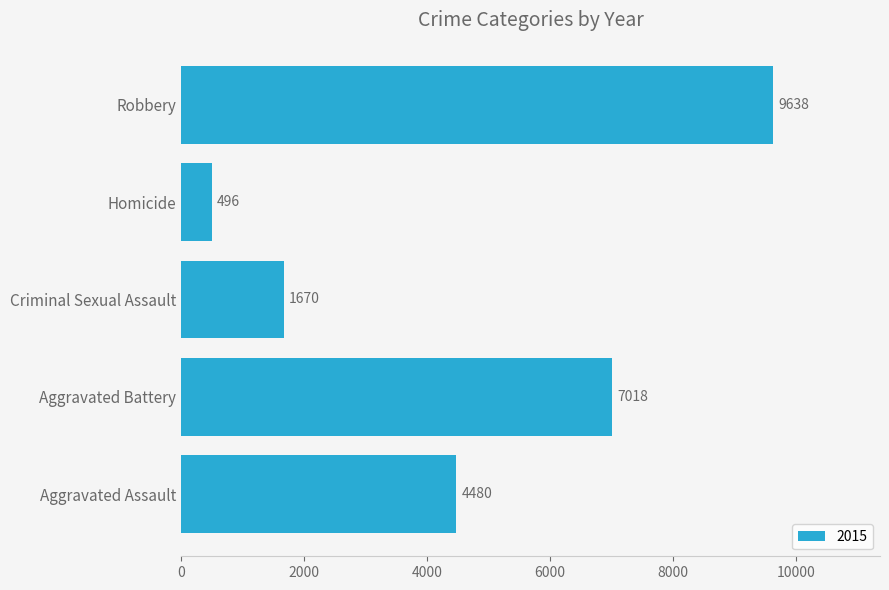

Where is the data nearest to the value 5067?

Aggravated Assault